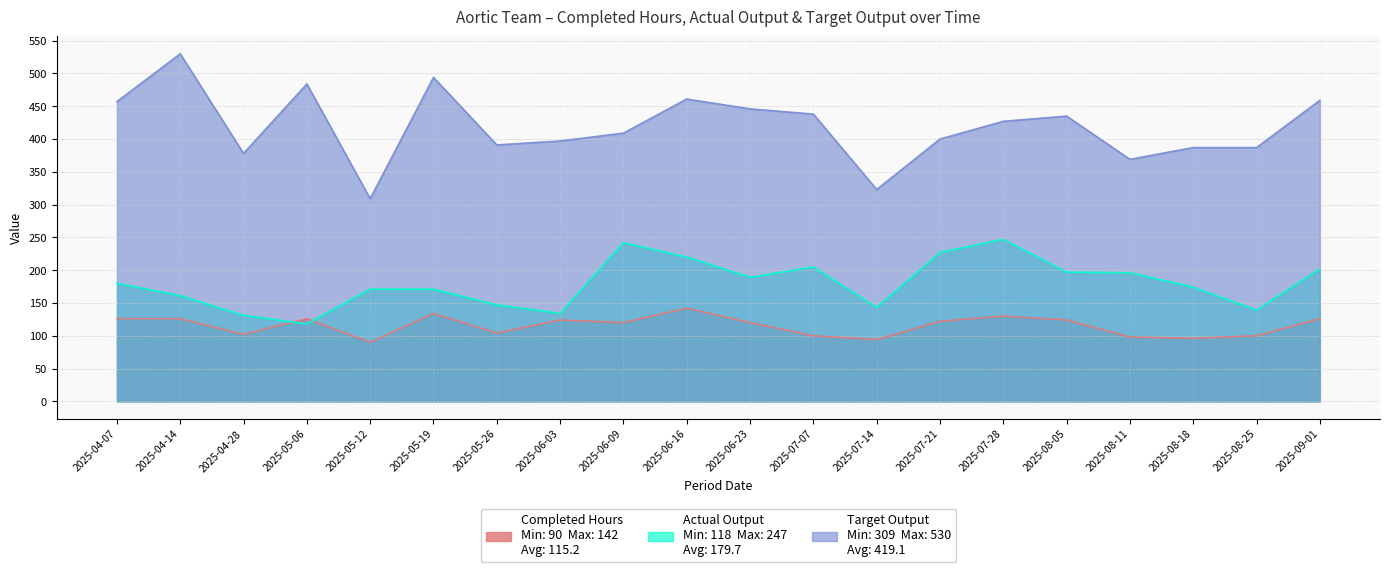

What is the value of the Completed Hours point at the 3rd from the left?

102